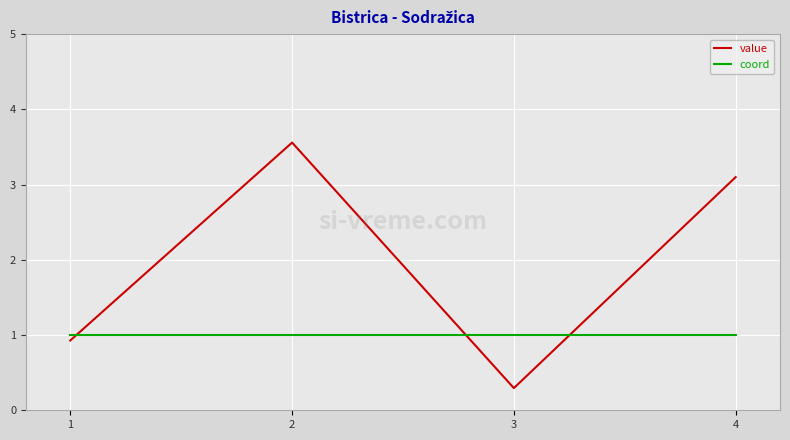

Reading right to left, extract all data points from this chart.

value: 3.1	0.3	3.6	0.9
coord: 1.0	1.0	1.0	1.0